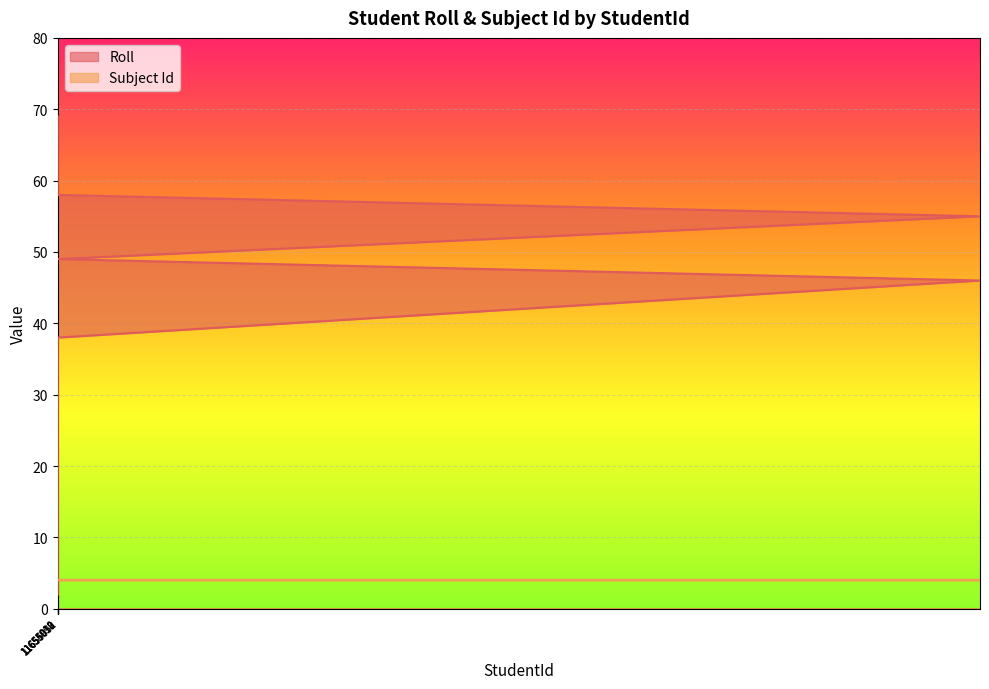

What is the difference between the values at 11655032 and 11655018?

16